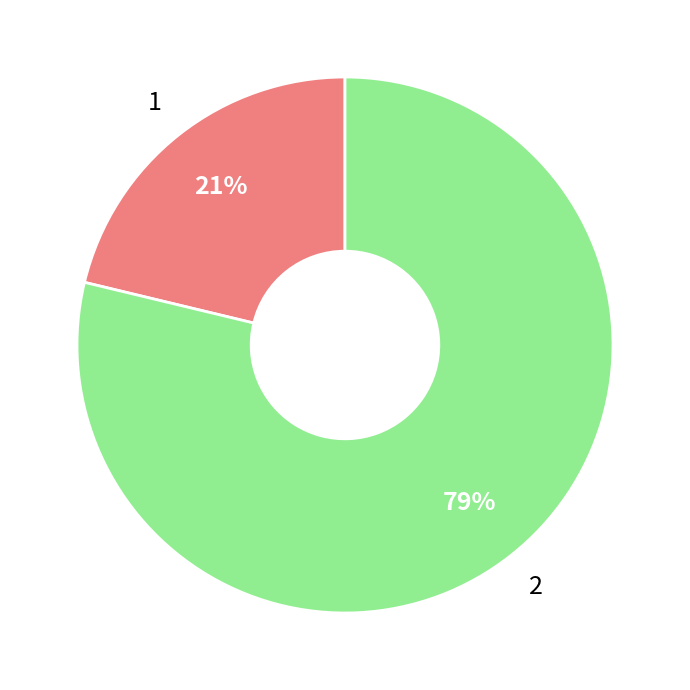

Combined, do 1 and 2 account for over 50%?

Yes